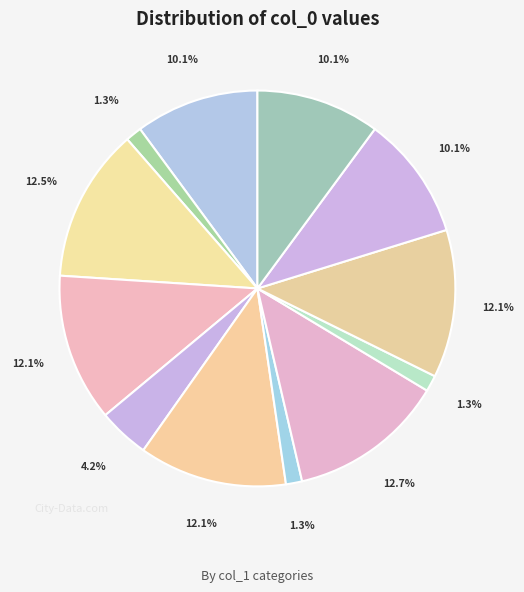

How many segments does this pie chart have?

12